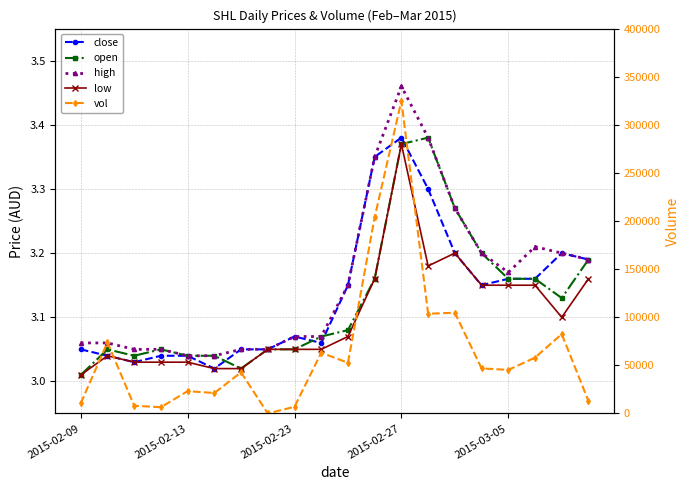

At how many categories does at least one series exceed 70726?

6